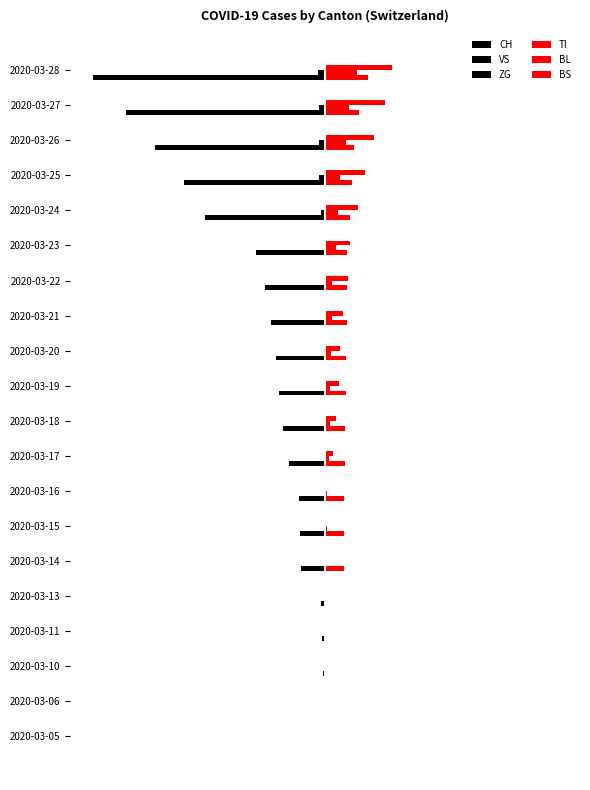

What position from the left is 1000?

11